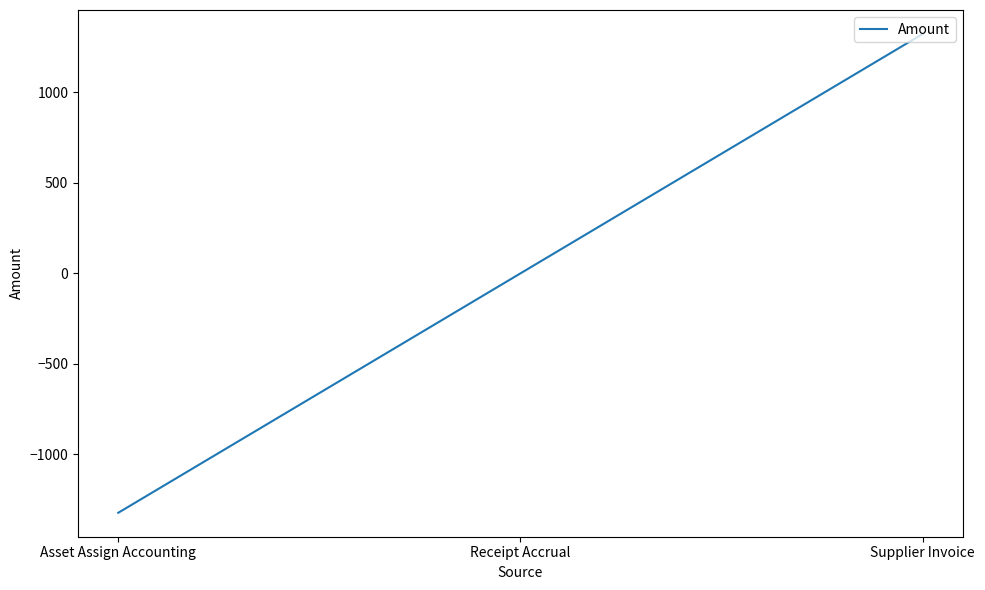

Where is the data nearest to the value 0?

Receipt Accrual